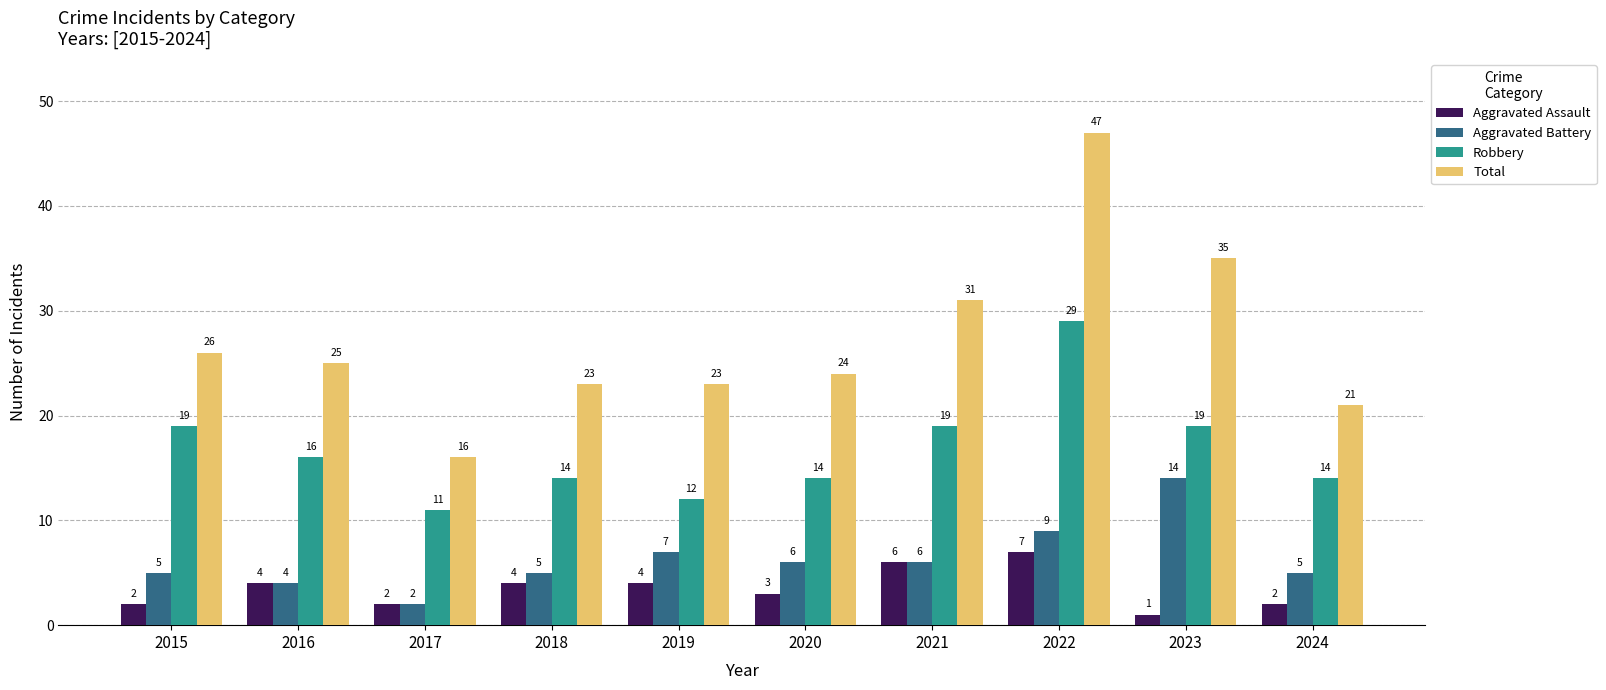

What is the average value of the Robbery series?

17